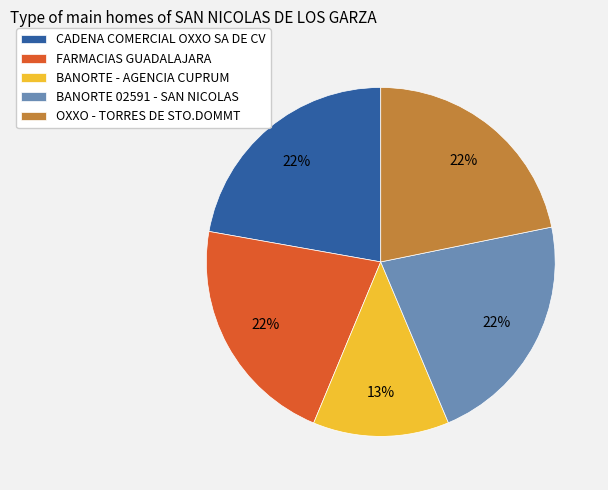

To the nearest percent, what is the average slice percentage?

20%